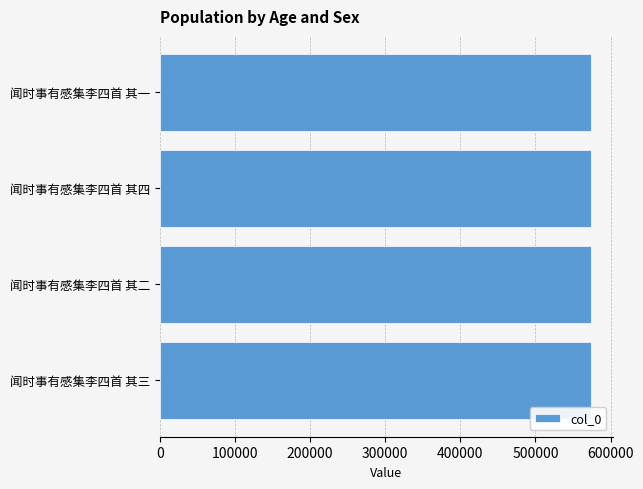

What is the sum of all values?

2296054